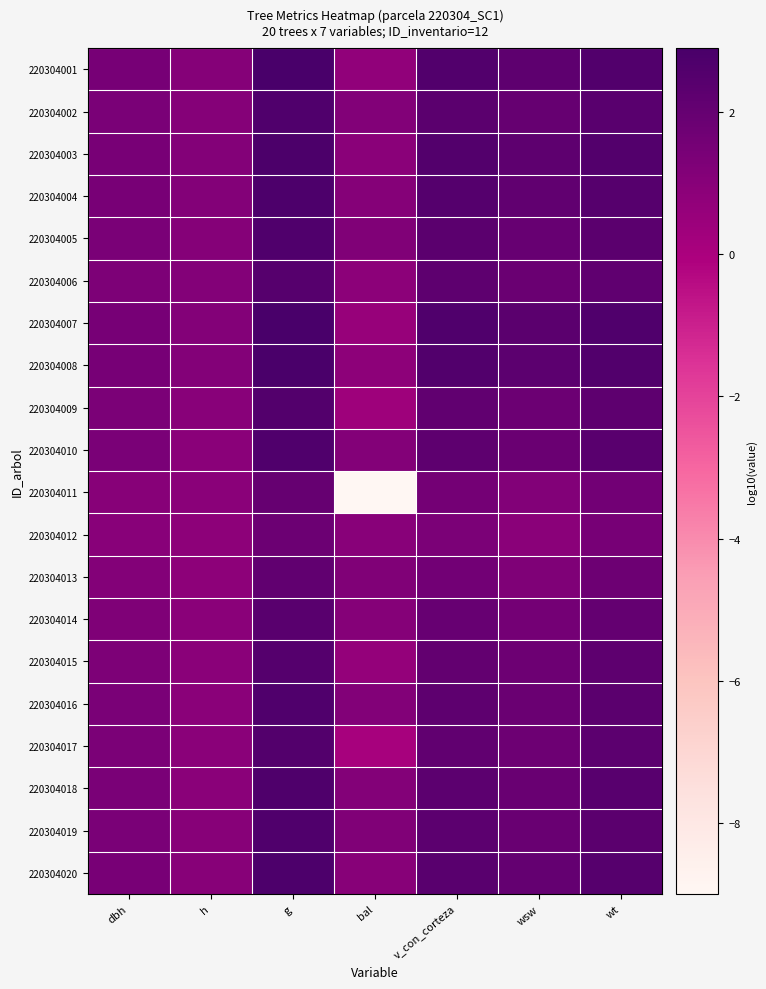

How many data points does each series have?

7